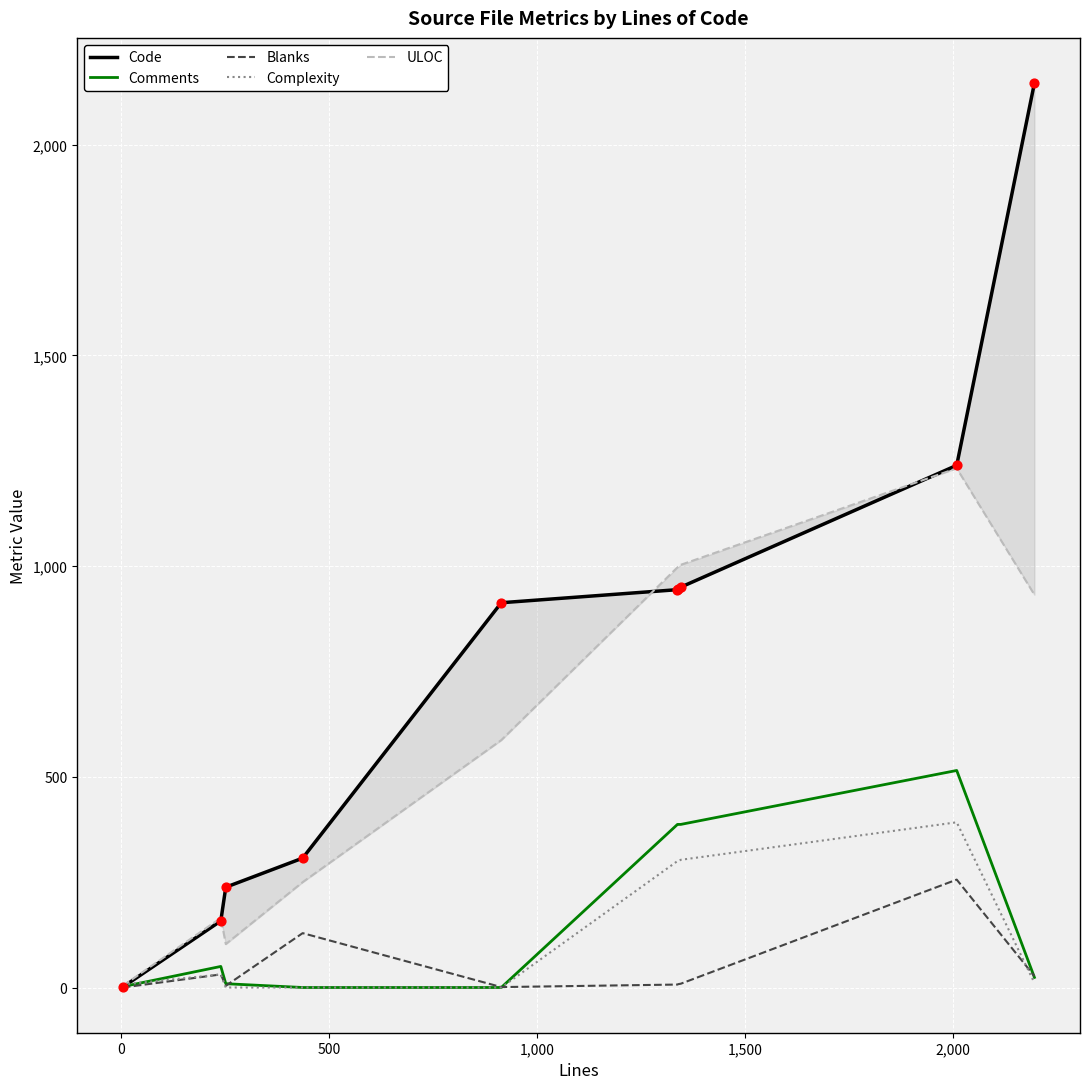

At how many categories does at least one series exceed 1812?

1